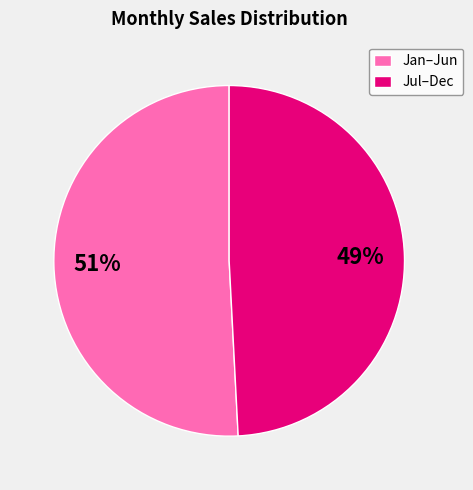

Which slice is the largest?

Jan–Jun